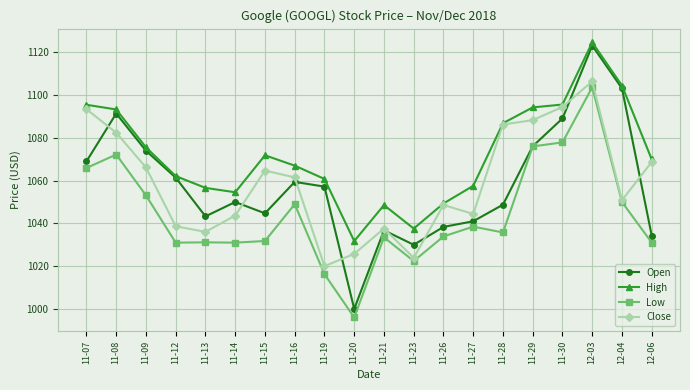

At how many categories does at least one series exceed 1066?

11